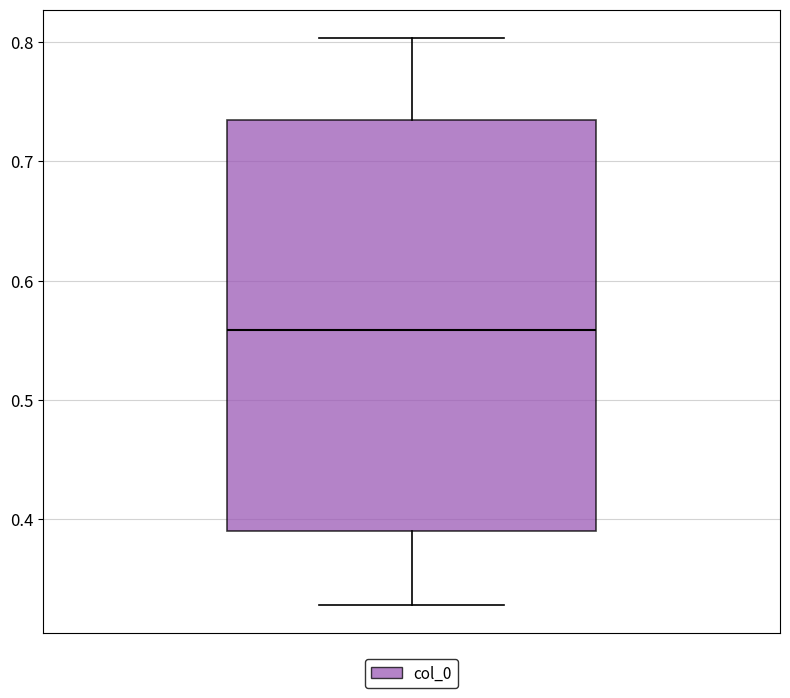

Where does the lower whisker of the box end on the y-axis? The values are not printed on the chart, so give them approximately, as read against the axis.

0.33